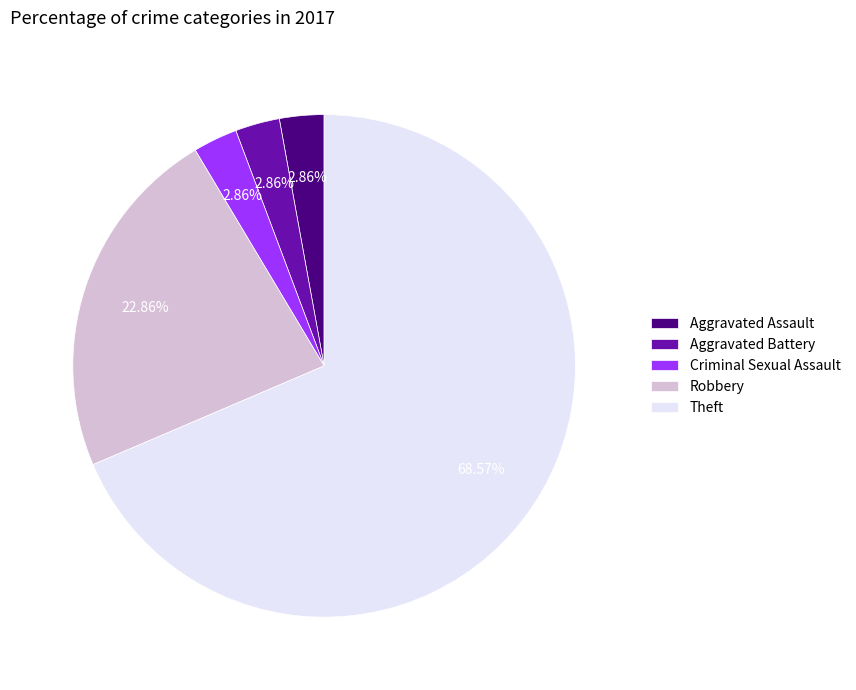

Is there a majority slice in this chart?

Yes